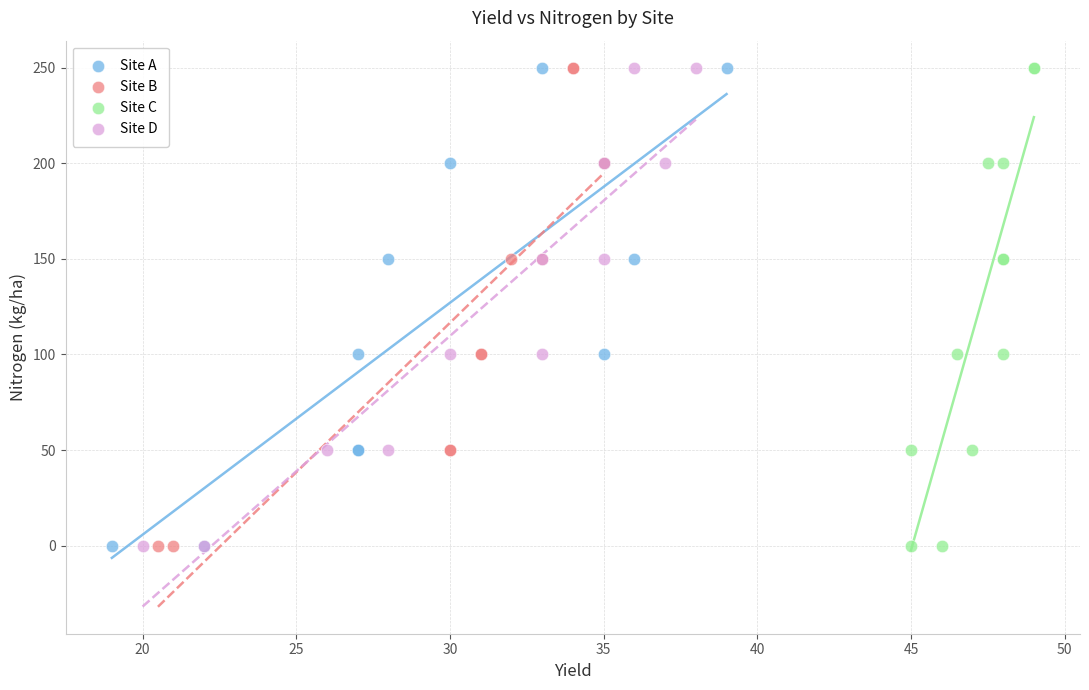

What are all the series names shown in the legend?

Site A, Site B, Site C, Site D